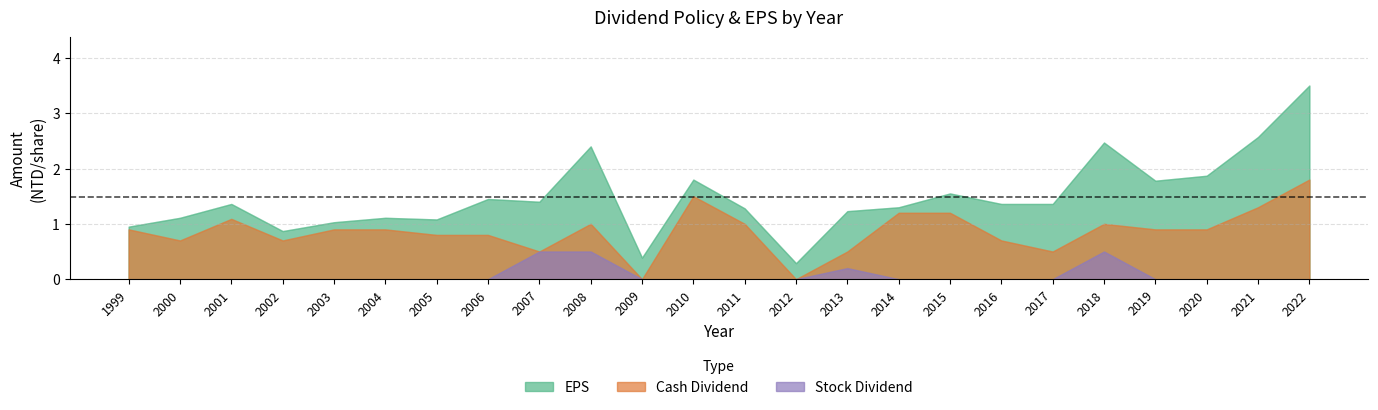

At which category is the sum across all series the highest?

2022